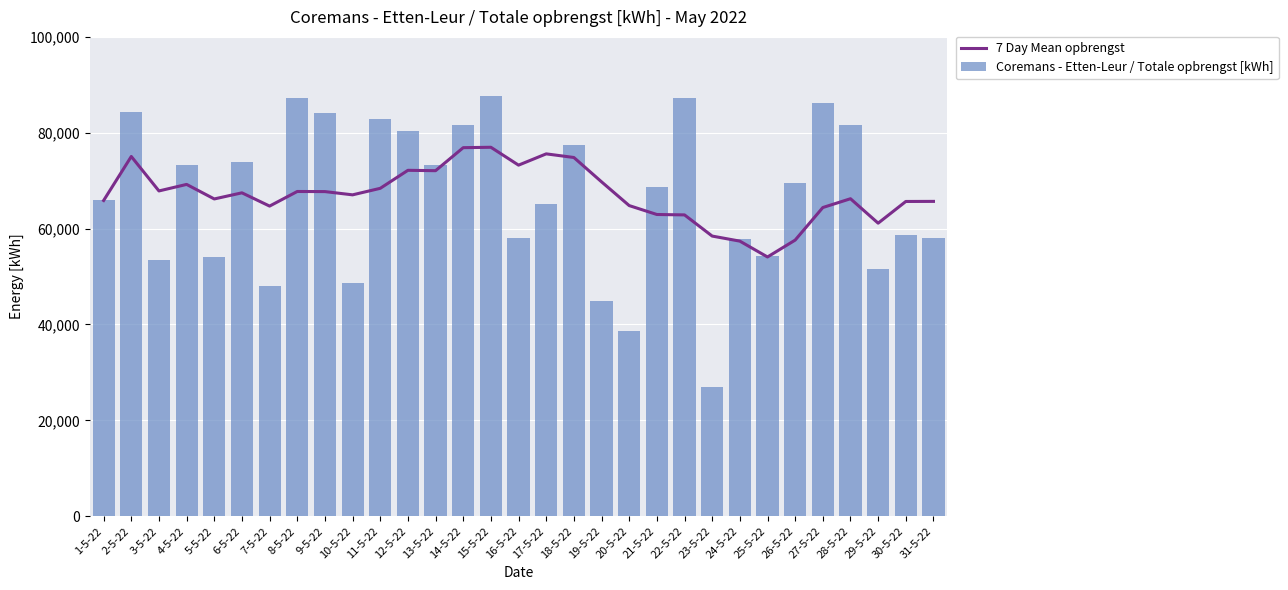

True or false: 7 Day Mean opbrengst has a value of 86501.6 at 25-5-22.

False